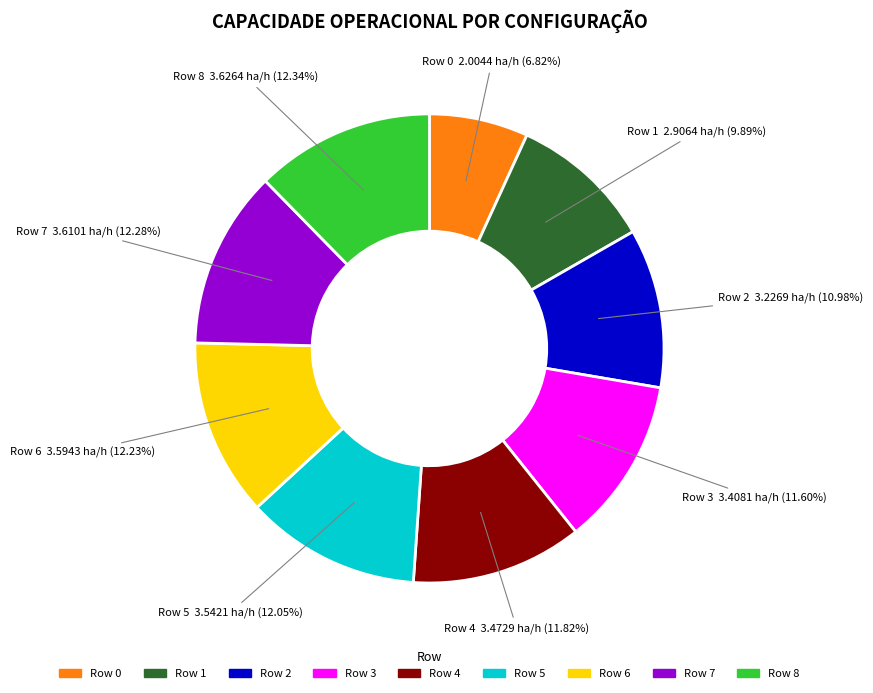

How many slices are in this pie chart?

9